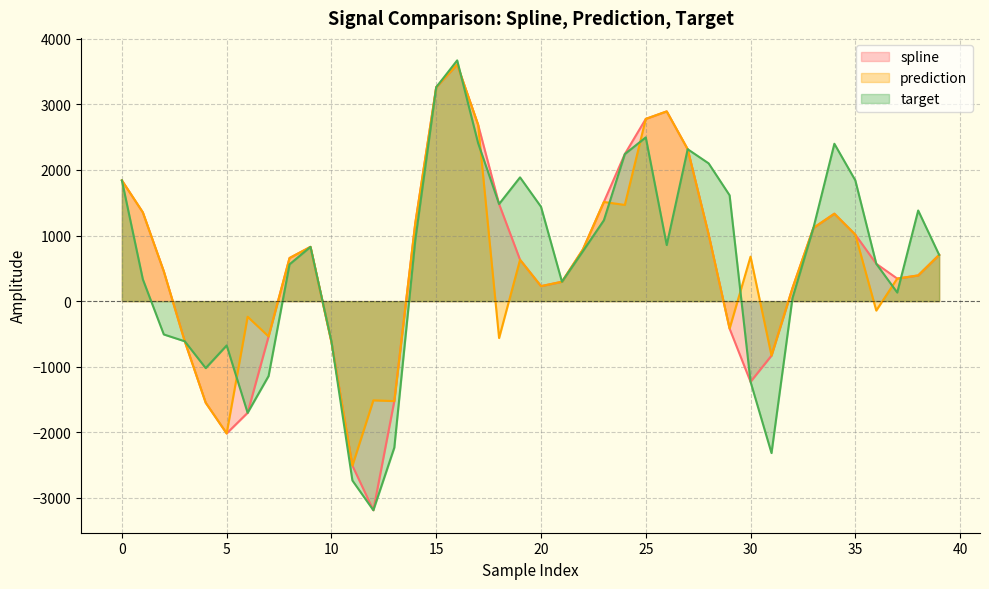

Between 16 and 5, which is larger?

16